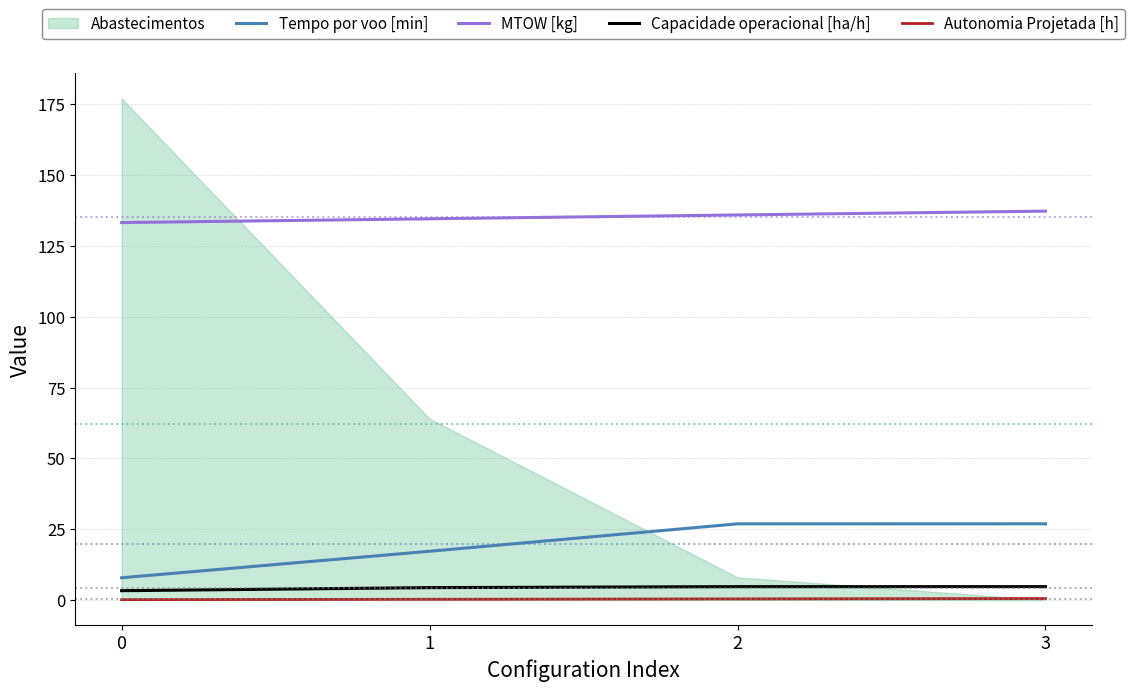

Count the Capacidade operacional [ha/h] values in the range 4 to 5.

3